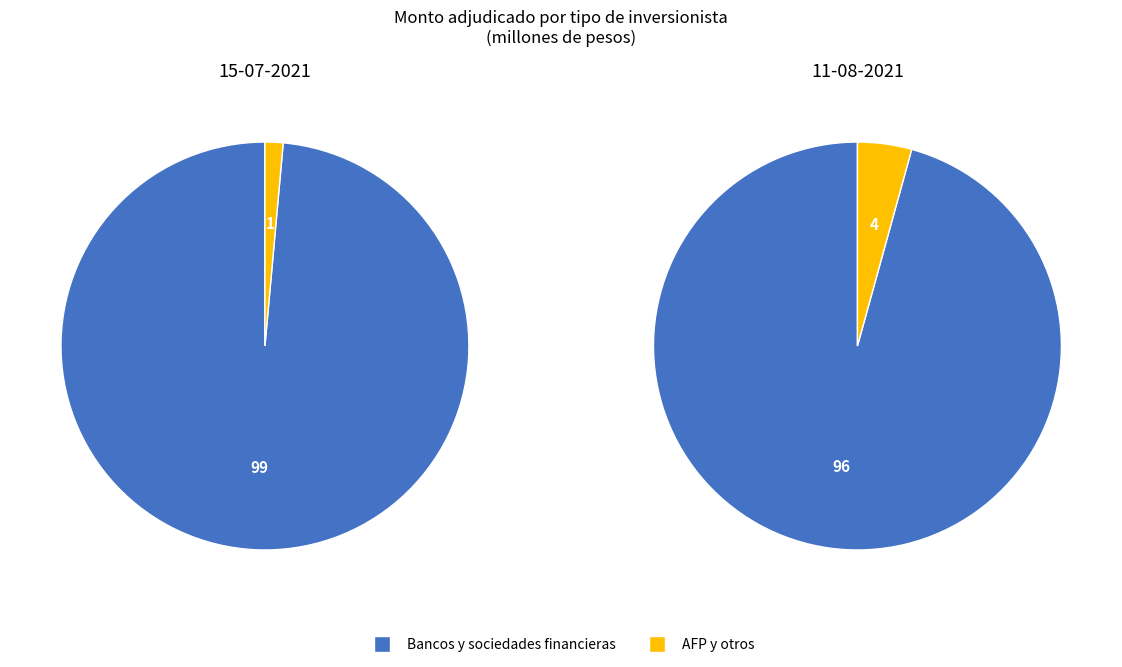

Count the number of slices in the pie.

2